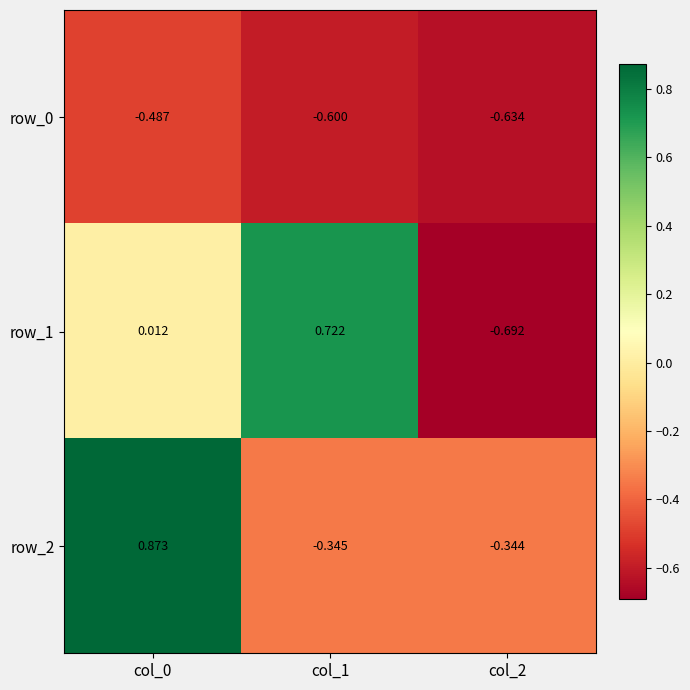

What is the spread (max minus min) of values at col_2?

0.3